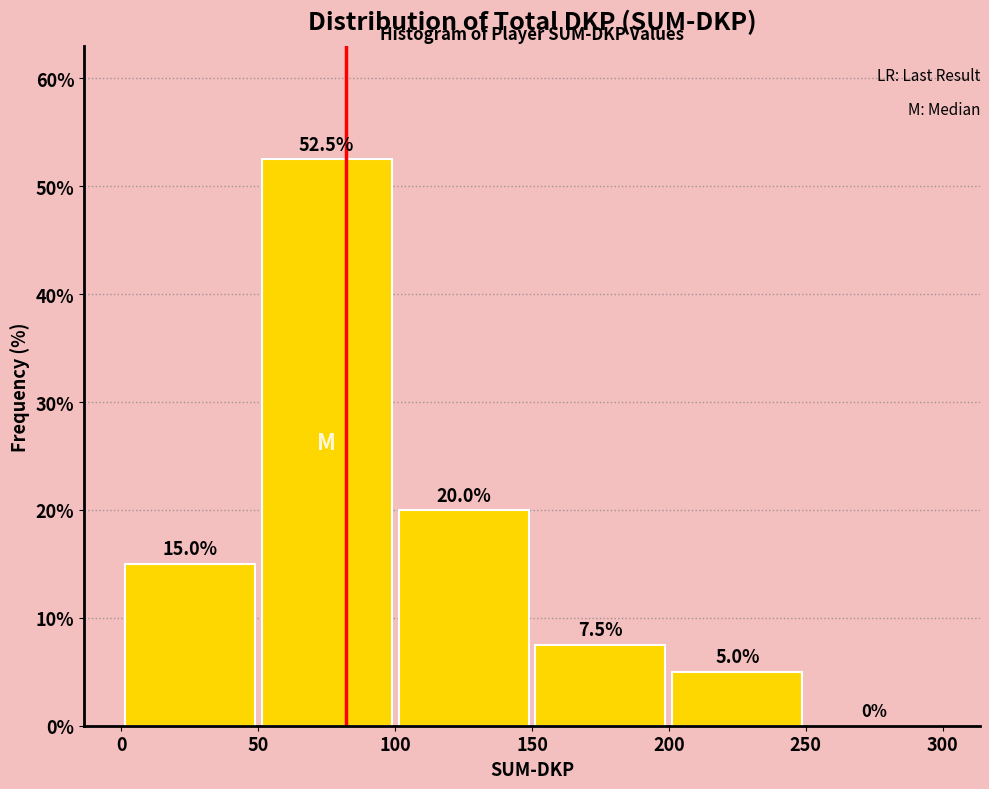

How tall is the bar that spans 0 to 50 on the x-axis?

15.0